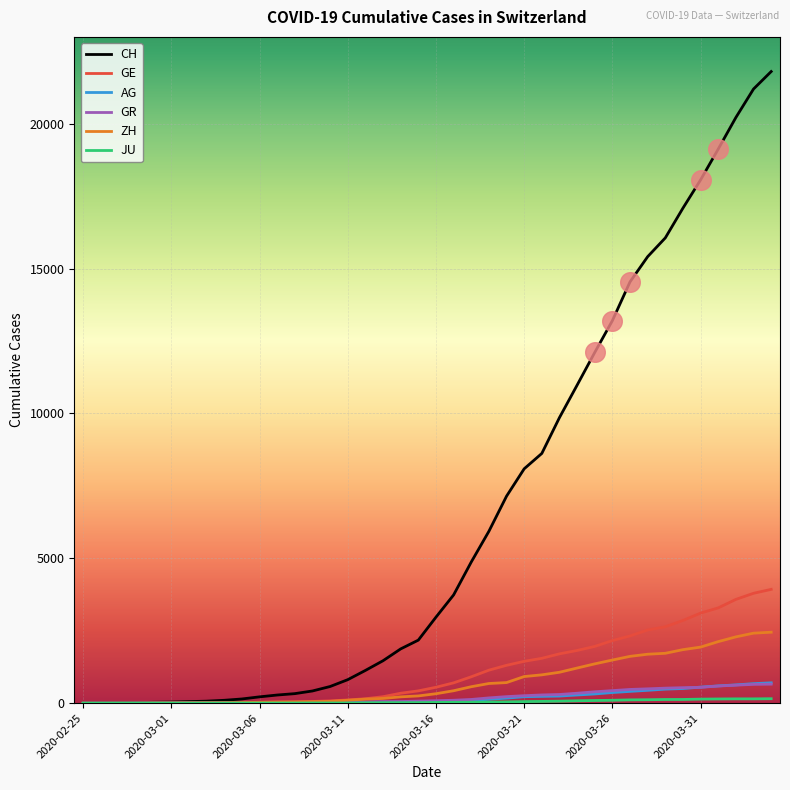

Which series has the largest range (max minus min)?

CH